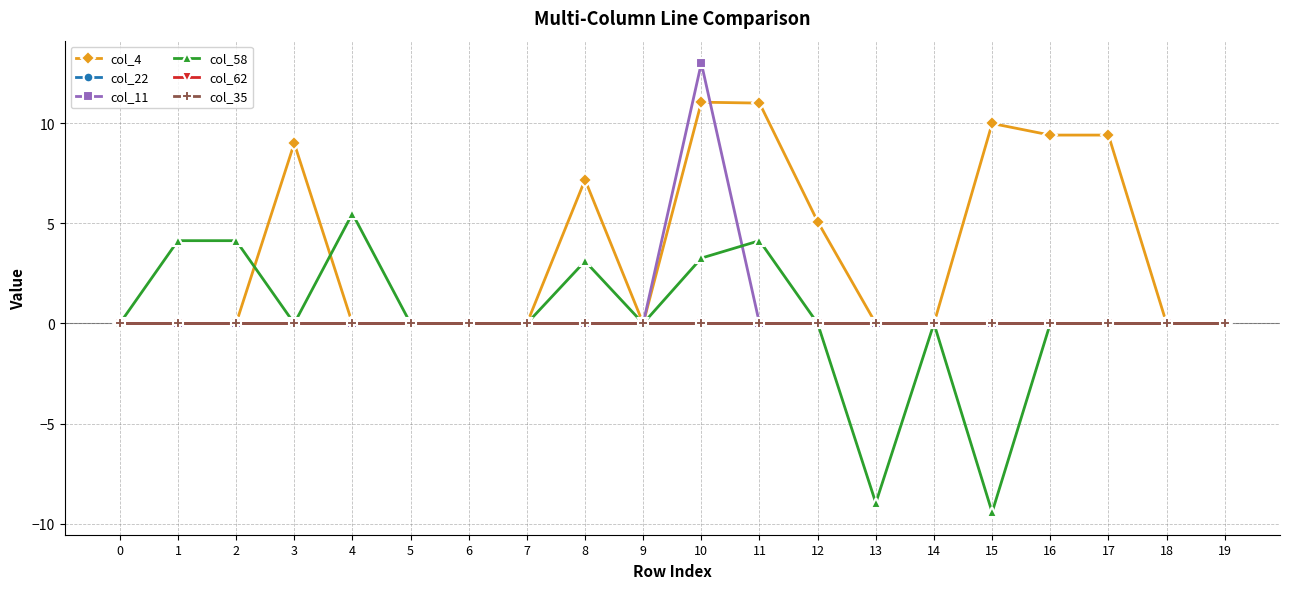

Does the chart have visible grid lines?

Yes